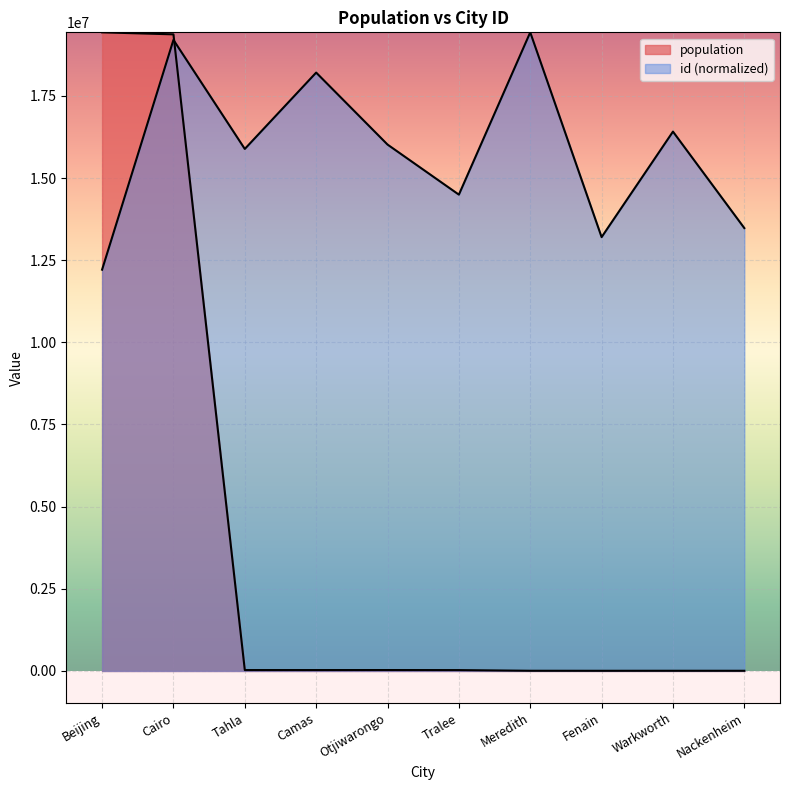

At which category does id reach its first local peak?

Cairo